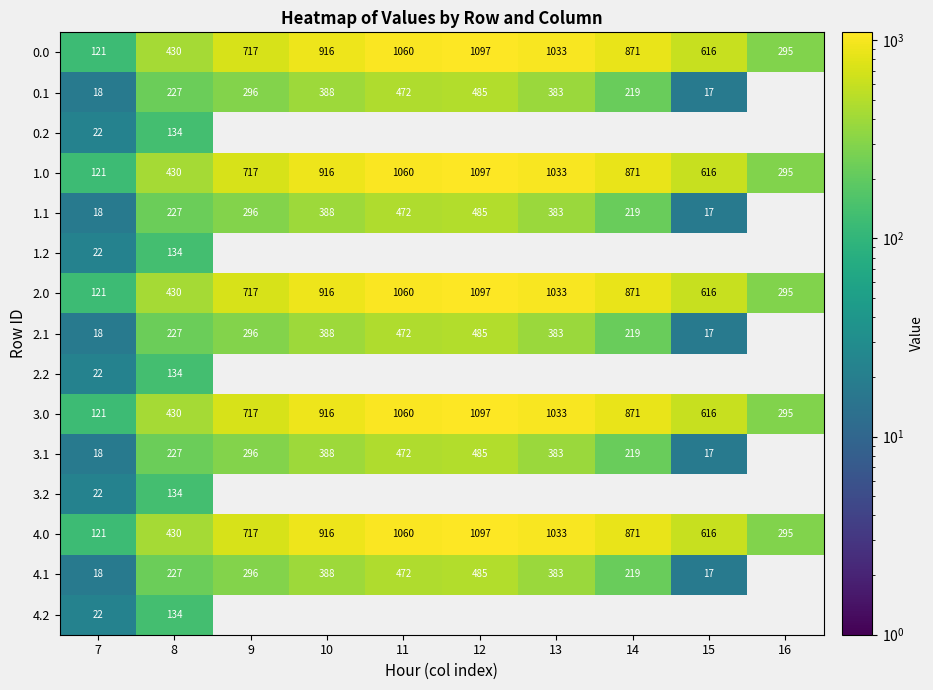

What is the highest value of the 0.1 series?

485.4